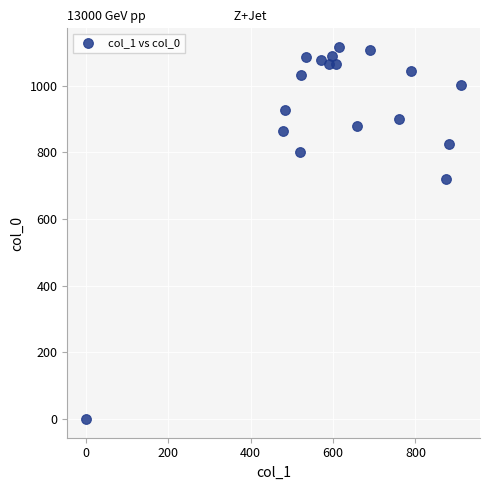

What is the range of X values (max minus min)?

911.2